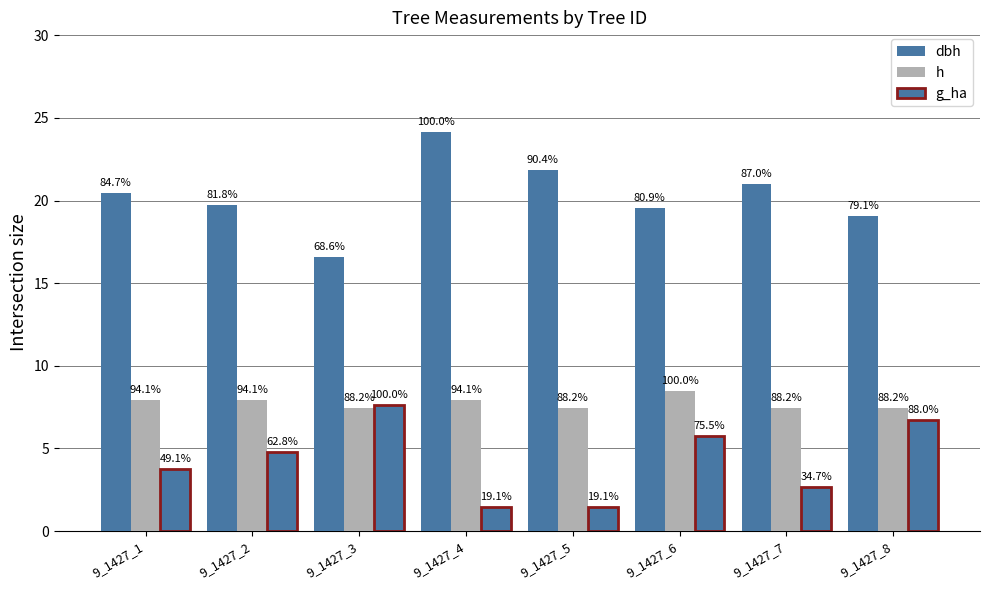

Which series has the largest range (max minus min)?

dbh